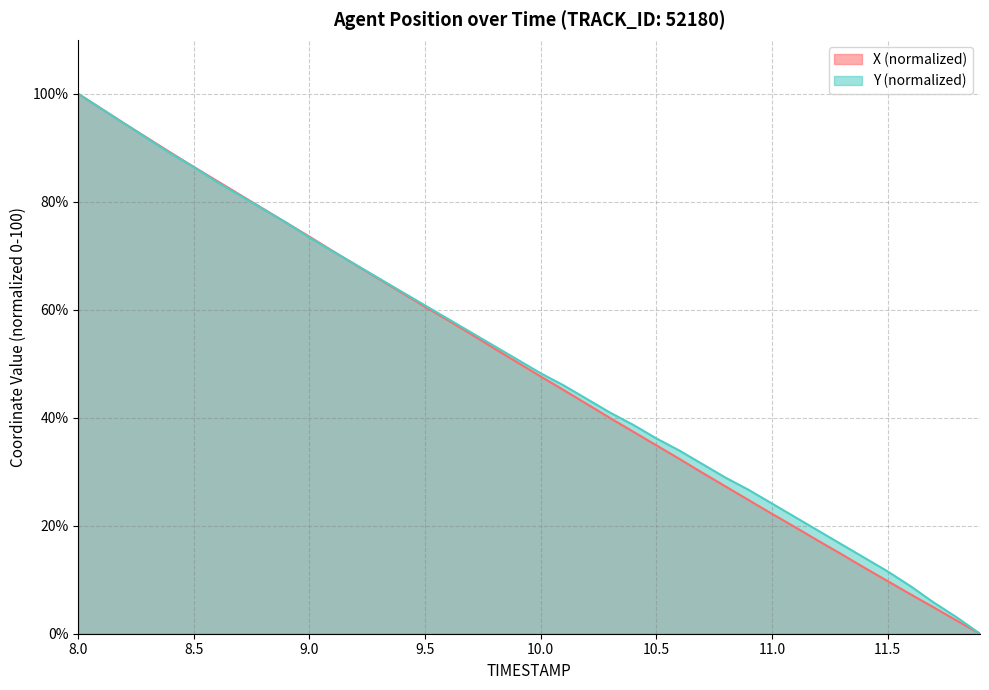

True or false: Y (normalized) has a value of 100.0 at 8.0.

True